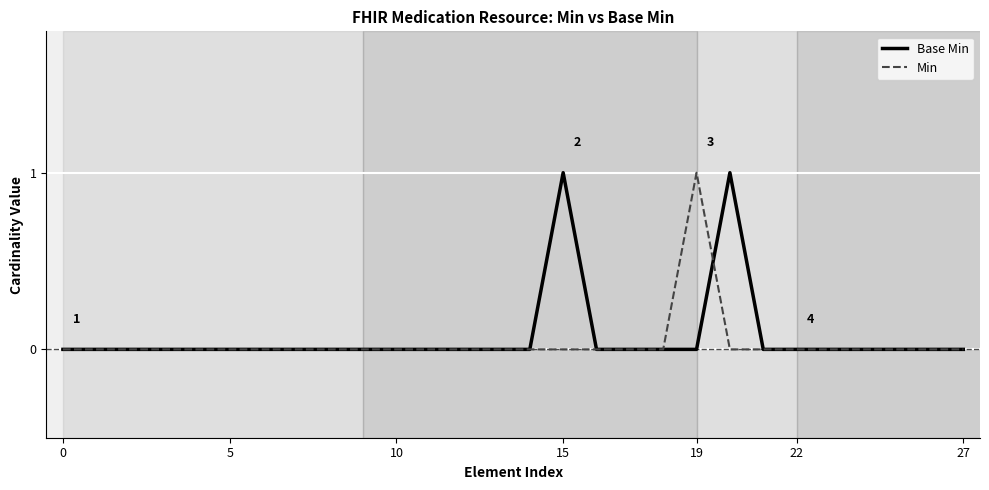

Which category has the highest value in the Base Min series?

15